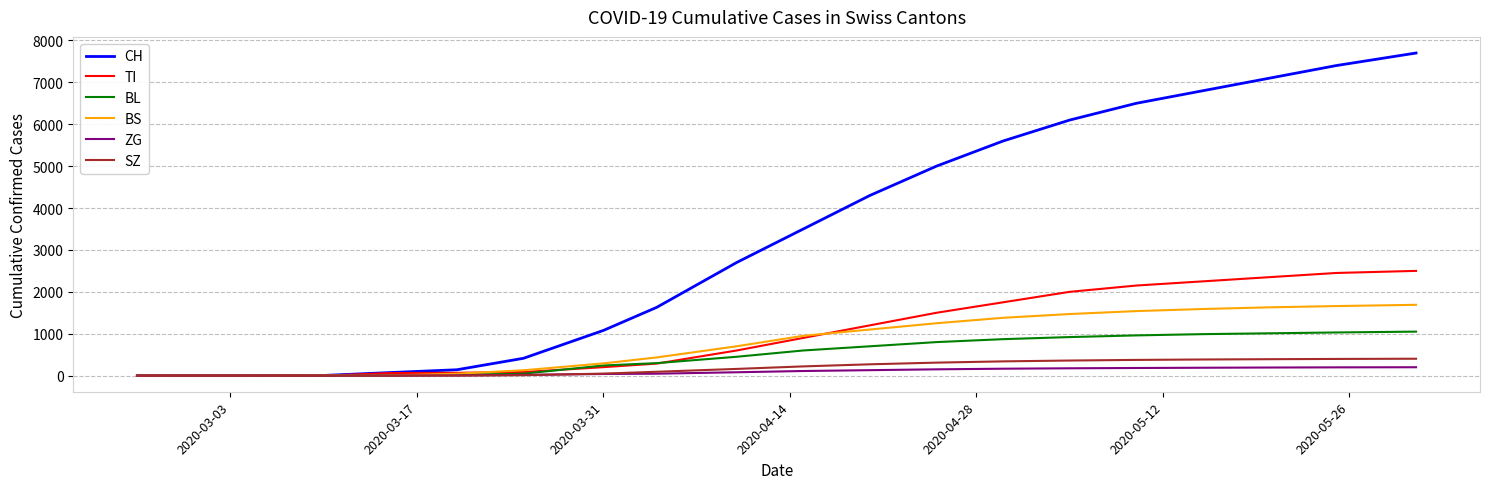

What is the difference between the maximum and second lowest values in the SZ series?

403